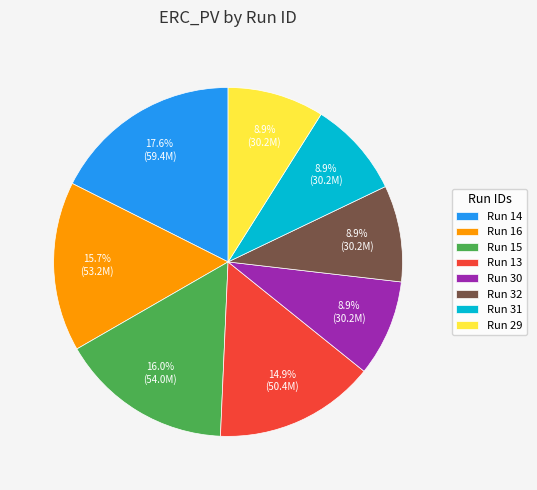

To the nearest percent, what is the average slice percentage?

12%